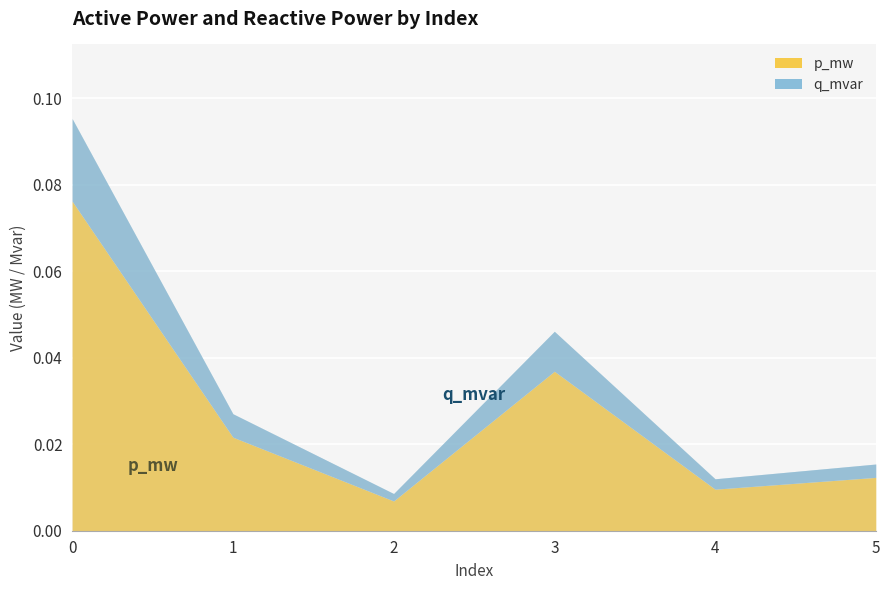

What is the greatest value displayed?

0.1